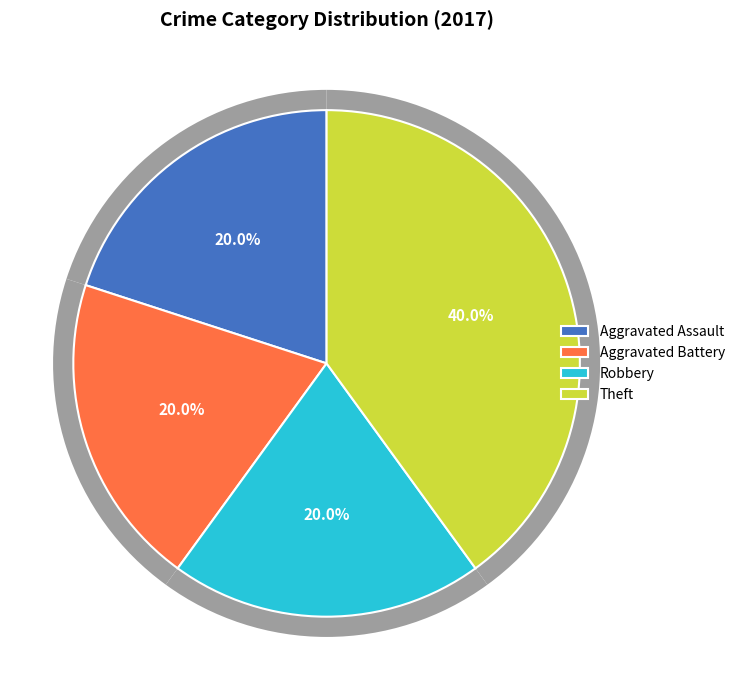

Rank the categories by value from highest to lowest.

Theft, Aggravated Assault, Aggravated Battery, Robbery